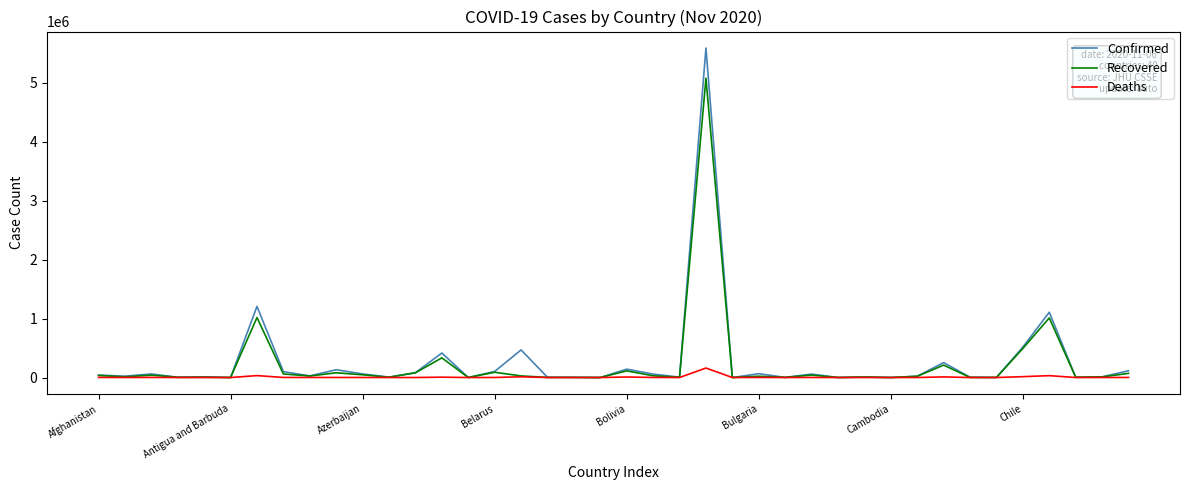

List the series in order of their overall mean, highest first.

Confirmed, Recovered, Deaths